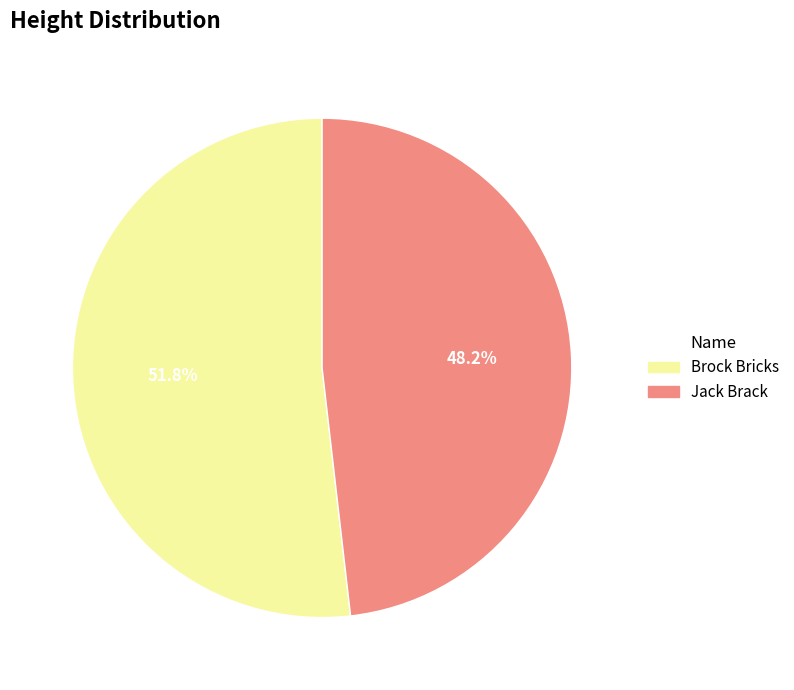

Is it true that Jack Brack is 60% of the pie?

False